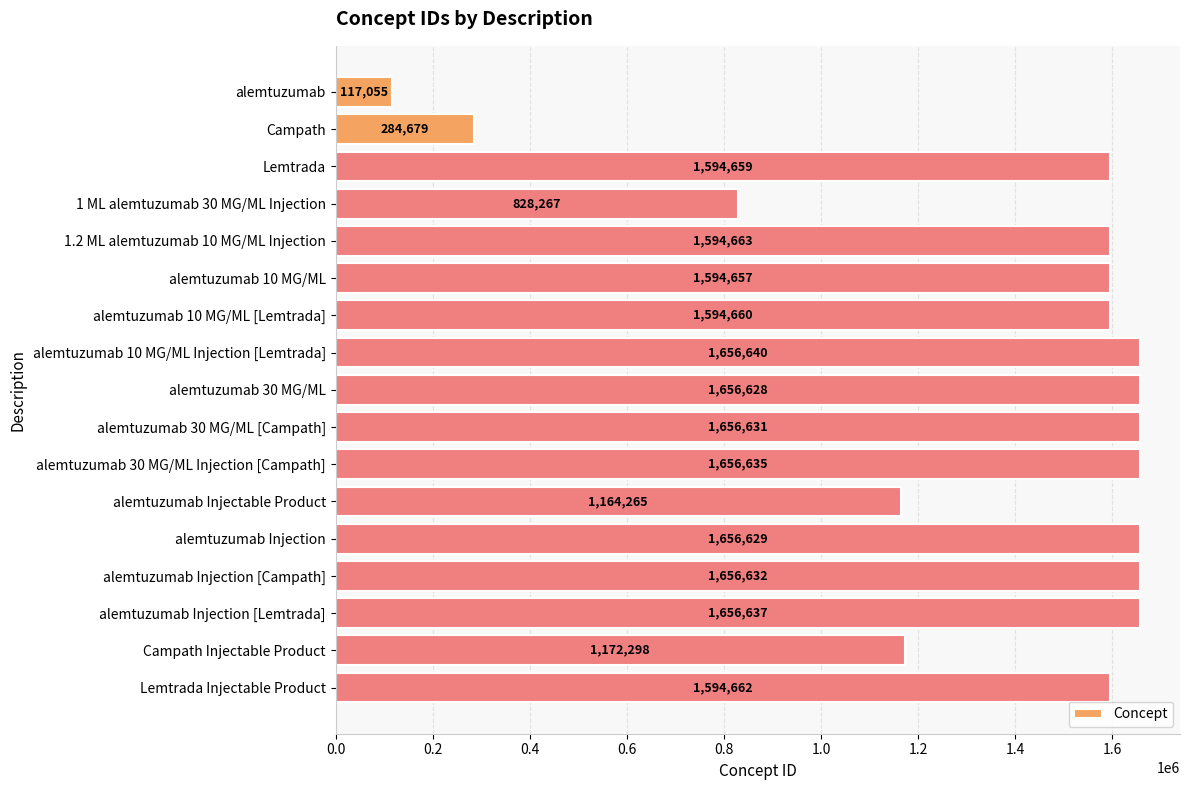

Approximately how many times larger is the value at alemtuzumab Injection [Campath] compared to alemtuzumab 30 MG/ML?

1.0